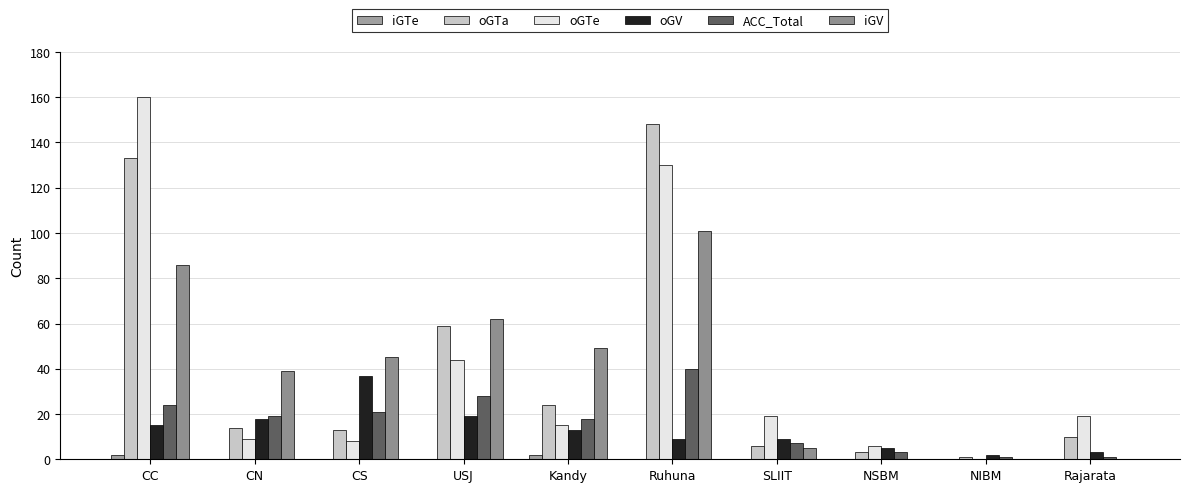

What is the highest value of the iGV series?

101